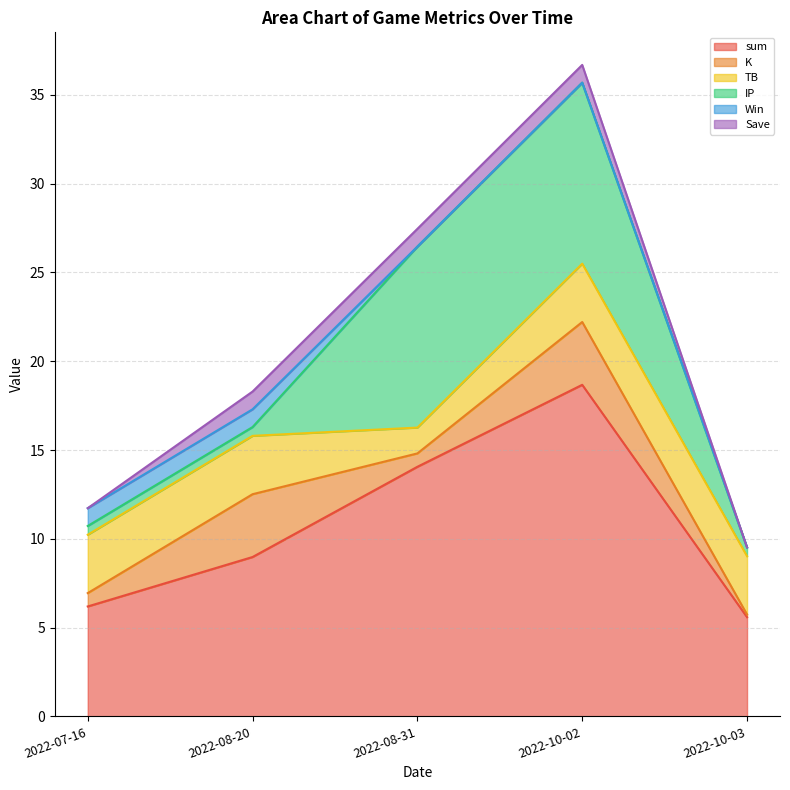

Which series has the largest range (max minus min)?

sum